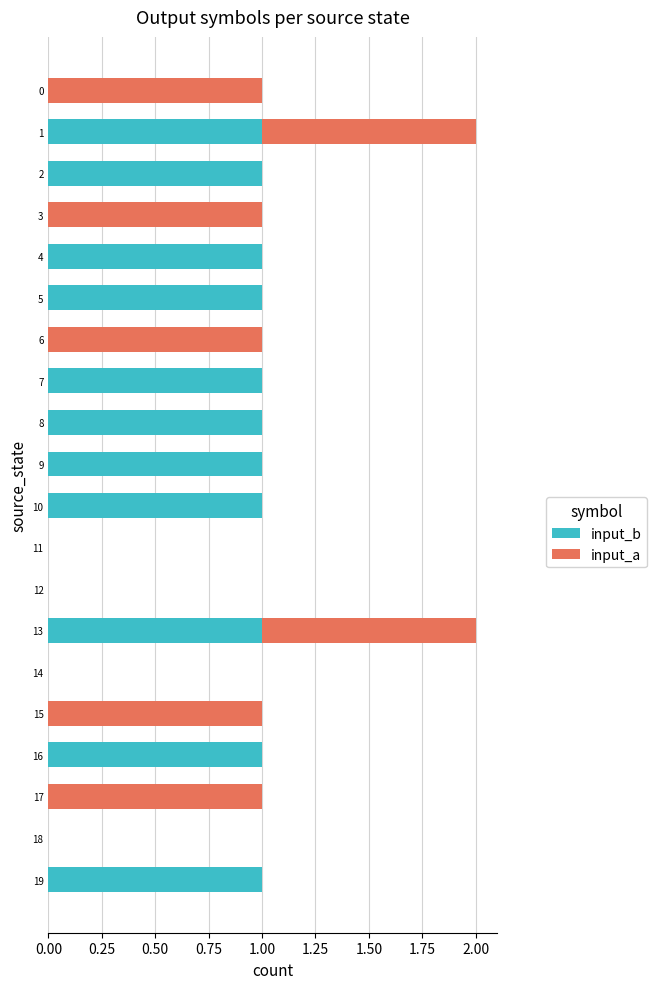

What is the difference between the input_b values at 16 and 14?

1